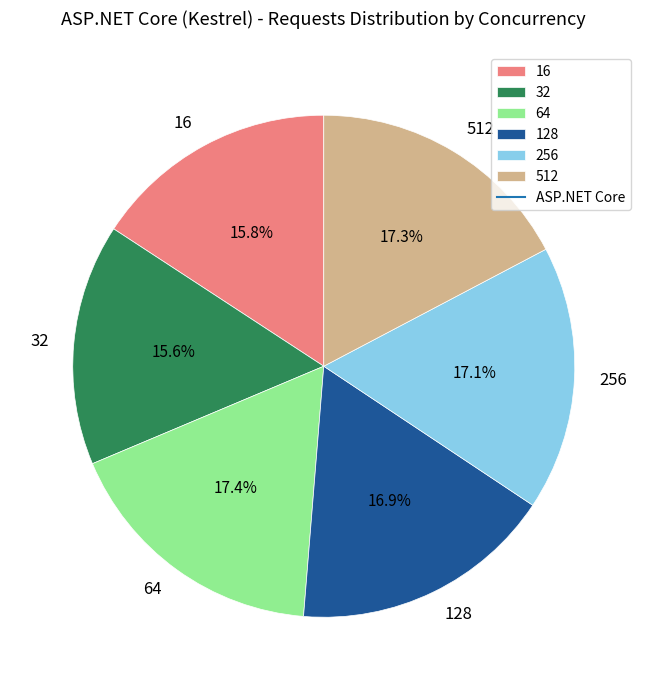

Do 512 and 64 together represent more than half of the pie?

No